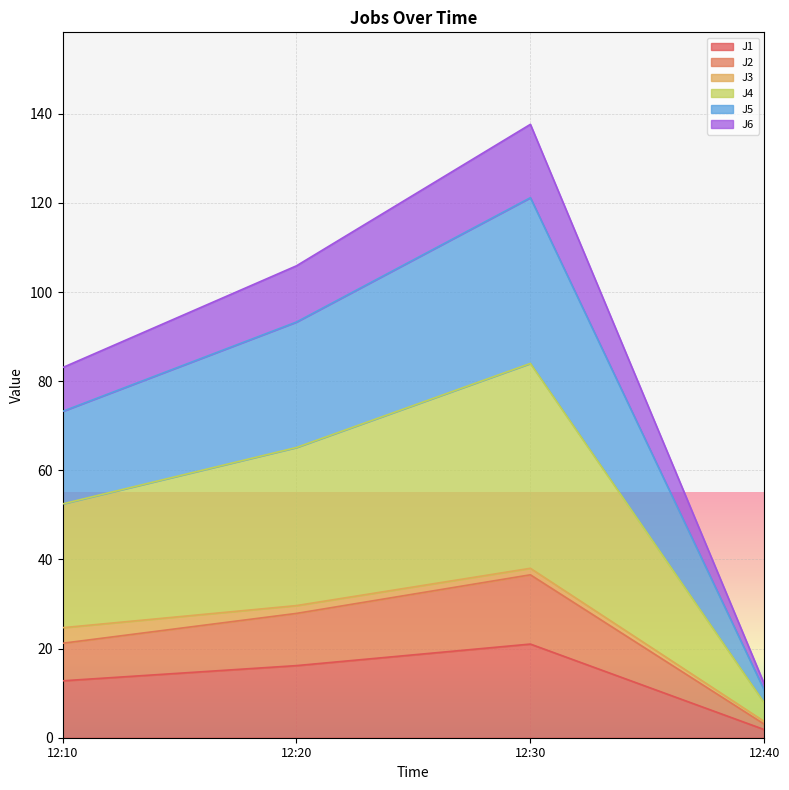

How many categories are shown in the chart?

4